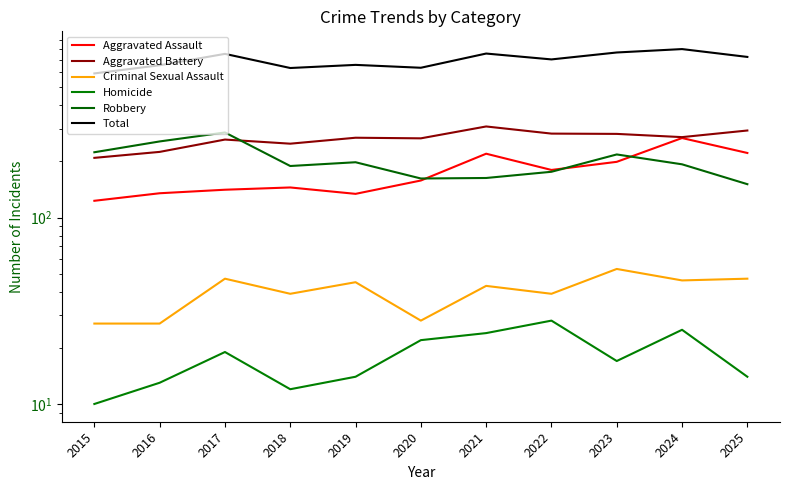

What is the minimum value shown in the chart?

10